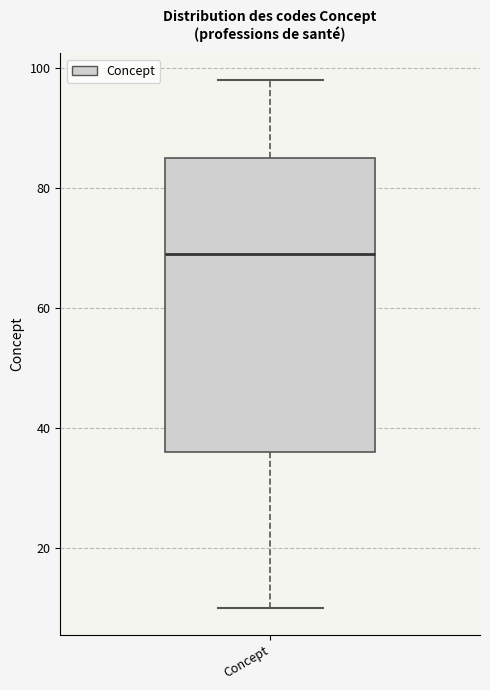

Read this box plot against the y-axis: the position of the median line, the range covered by the box, and the ends of both whiskers. The values are not printed on the chart, so give them approximately, as read against the axis.

median 70, box 36 to 86, whiskers 10 to 98